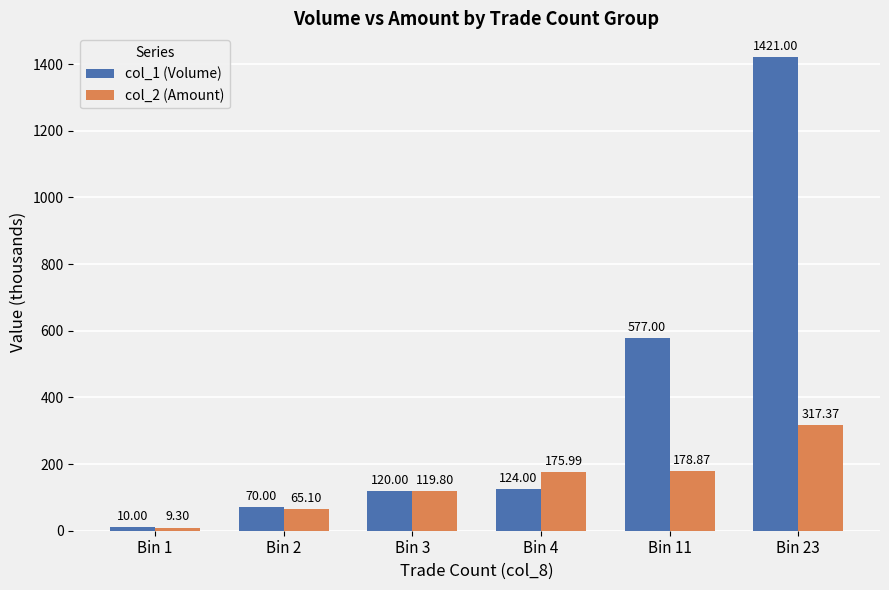

Reading left to right, list all the values displayed in this chart.

col_1 (Volume): 10.0	70.0	120.0	124.0	577.0	1421.0
col_2 (Amount): 9.3	65.1	119.8	176.0	178.9	317.4